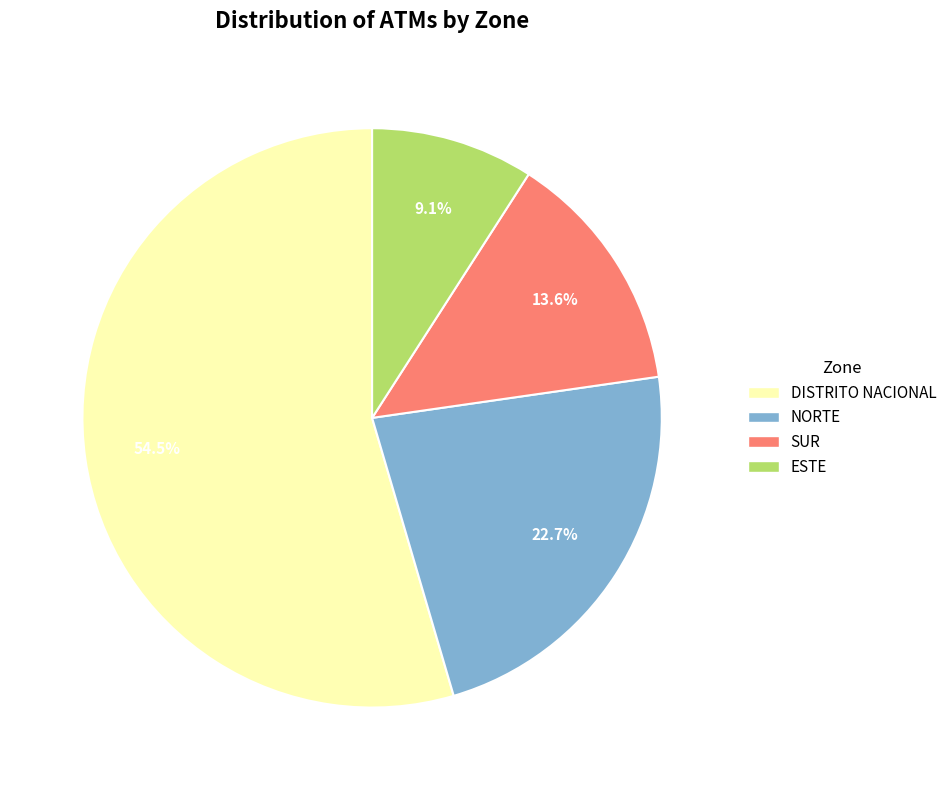

To the nearest percent, what is the difference between the largest and smallest slice percentages?

45%